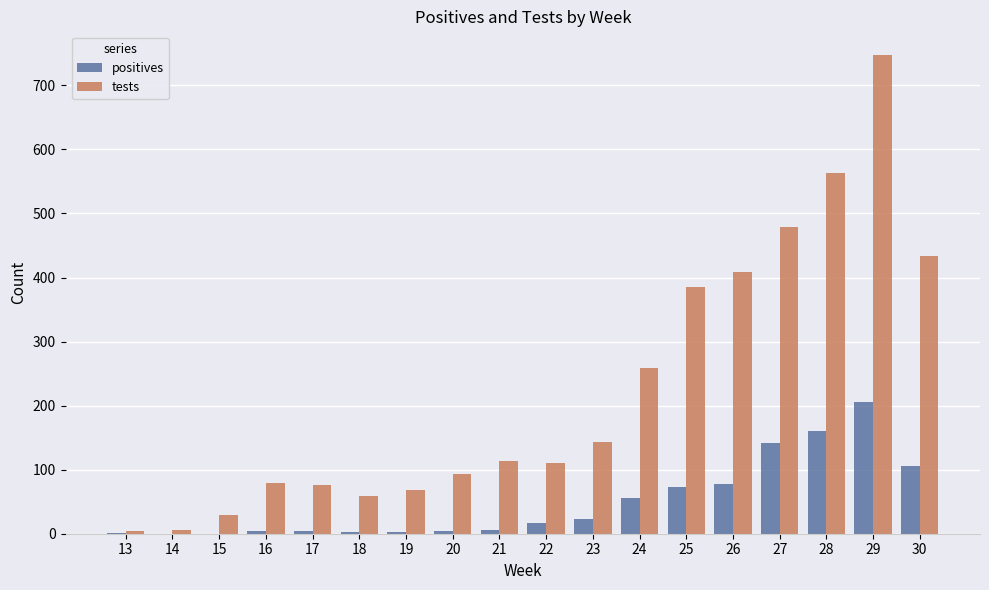

Which series has the largest total across all categories?

tests